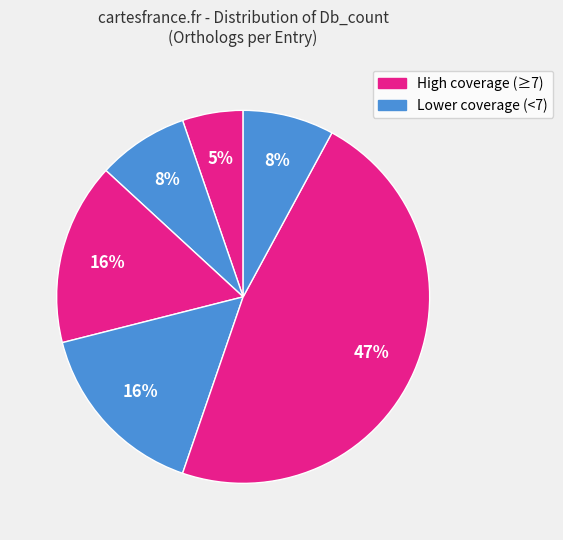

Is there any slice that represents more than half of the pie?

No